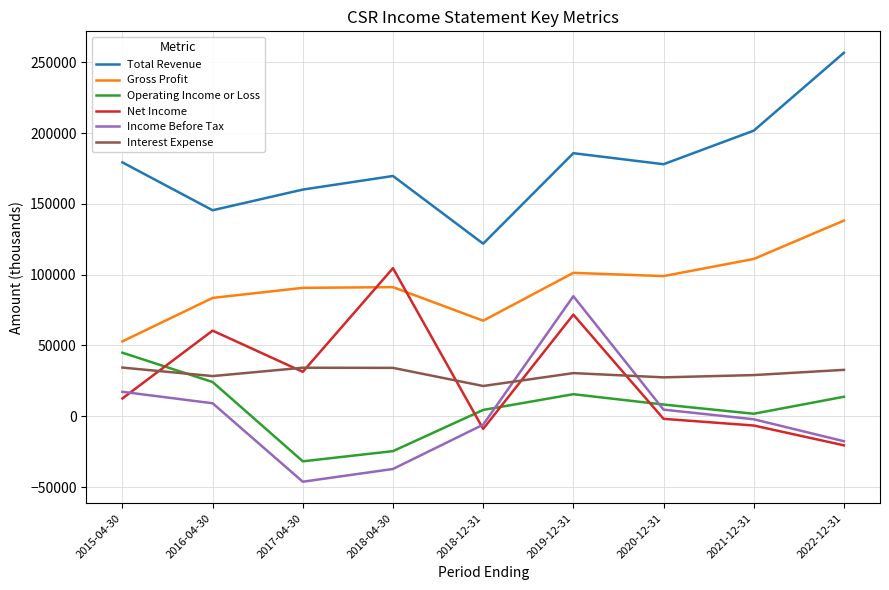

In Gross Profit, how many points are higher than both neighbors (excluding endpoints)?

2